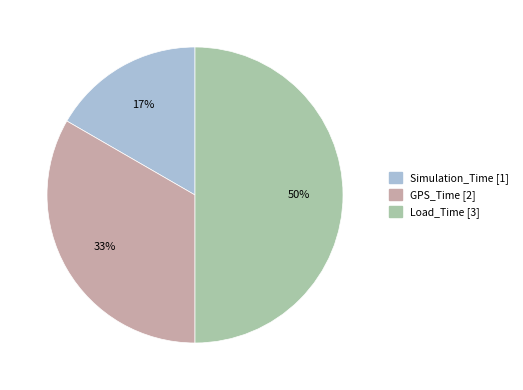

To the nearest percent, what portion does Simulation_Time represent?

17%